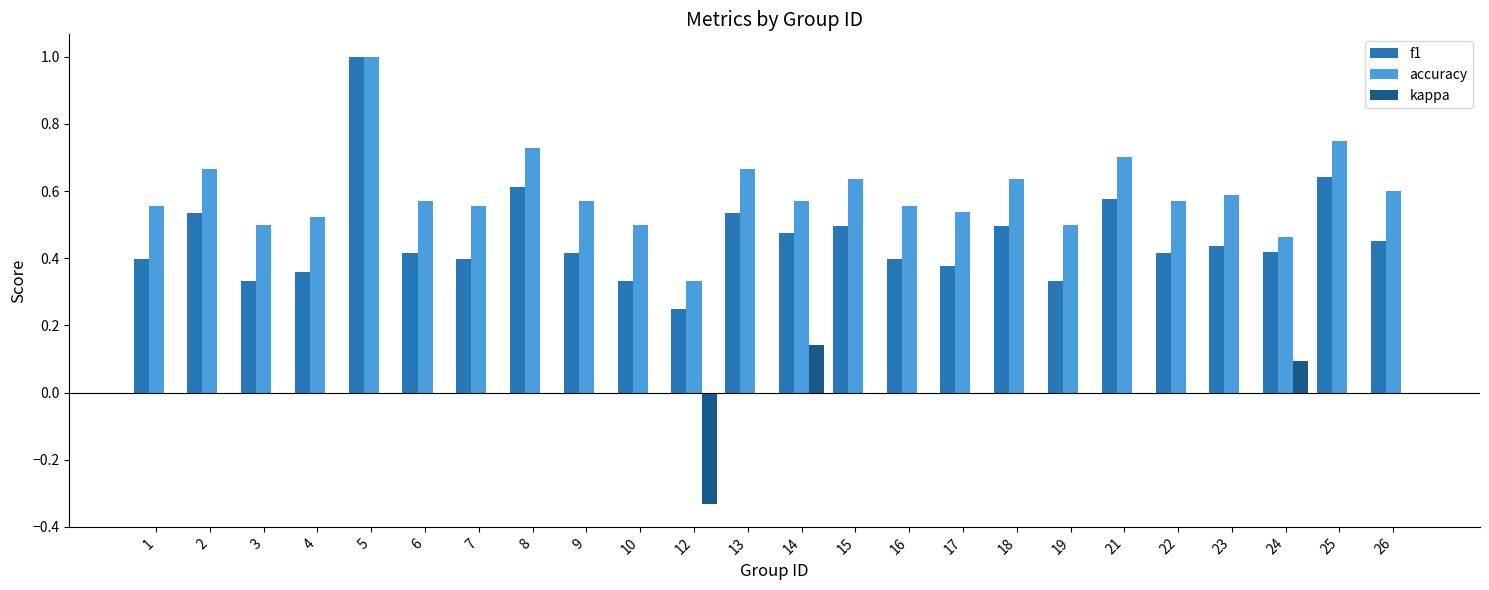

What is the sum of all accuracy values?

14.3